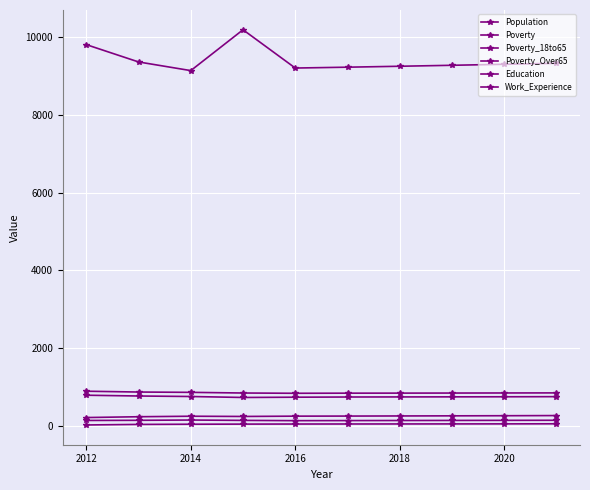

Is this an area chart (filled region under the line)?

No